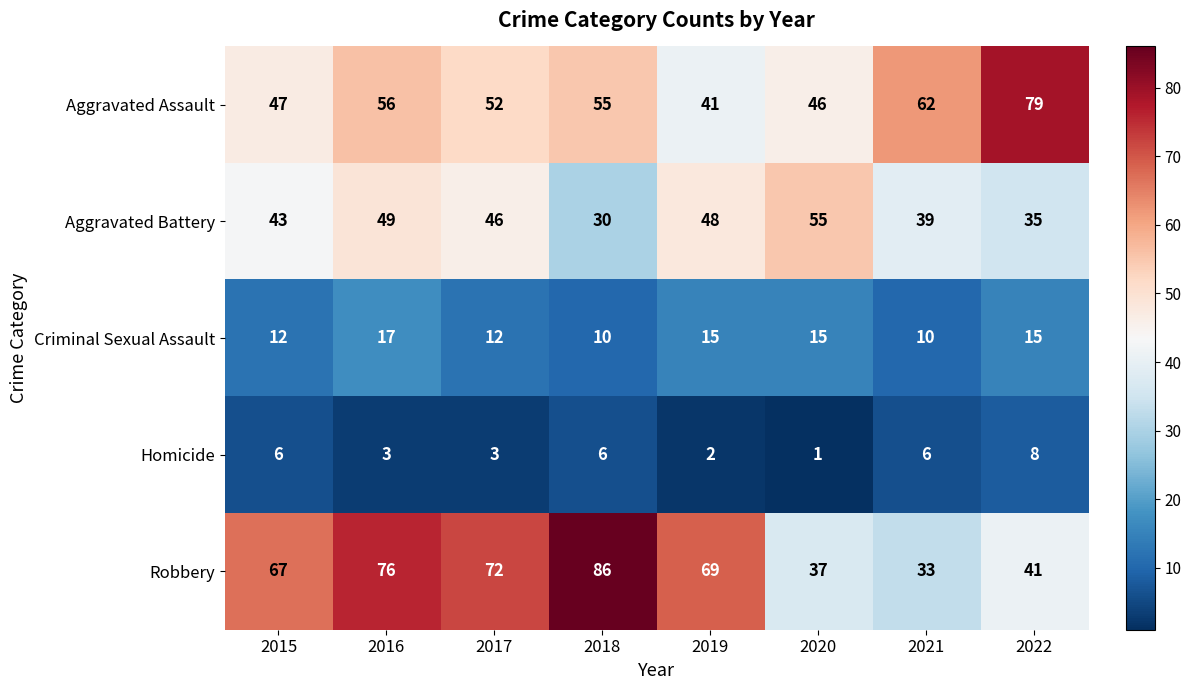

The Aggravated Battery series shows 55 at 2020. True or false?

True